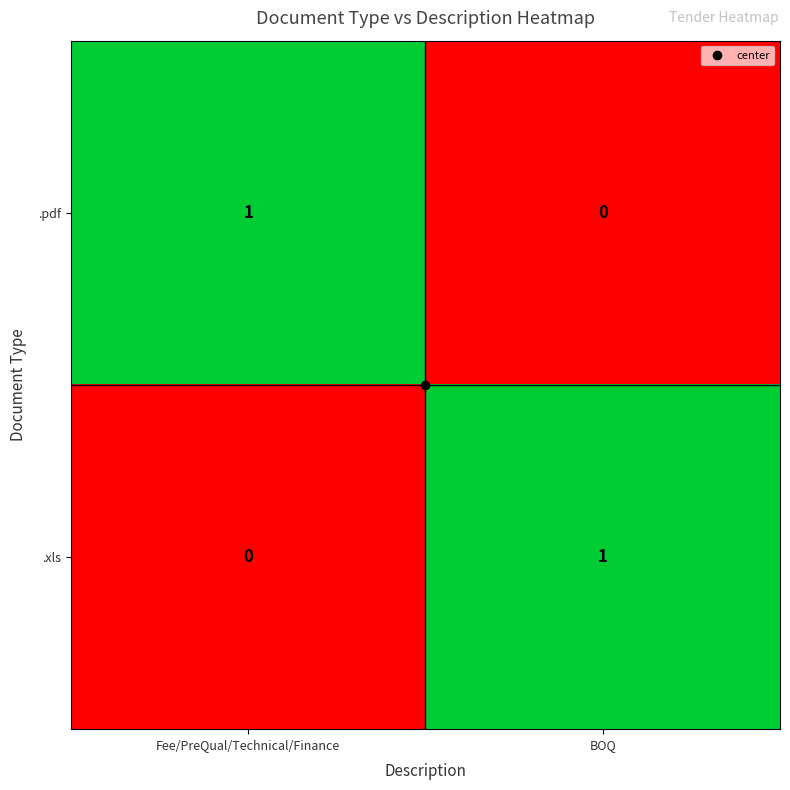

What is the spread (max minus min) of values at Fee/PreQual/Technical/Finance?

1